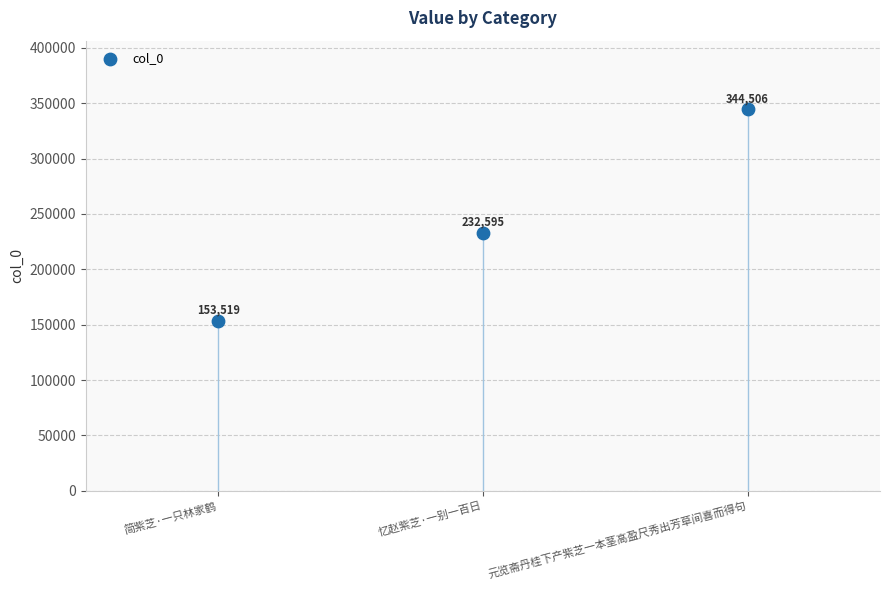

What is the change in value from 忆赵紫芝·一别一百日 to 元览斋丹桂下产紫芝一本茎高盈尺秀出芳草间喜而得句?

+111911